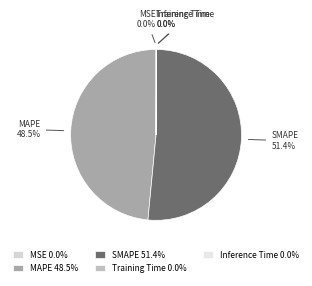

Which slice is the largest?

SMAPE